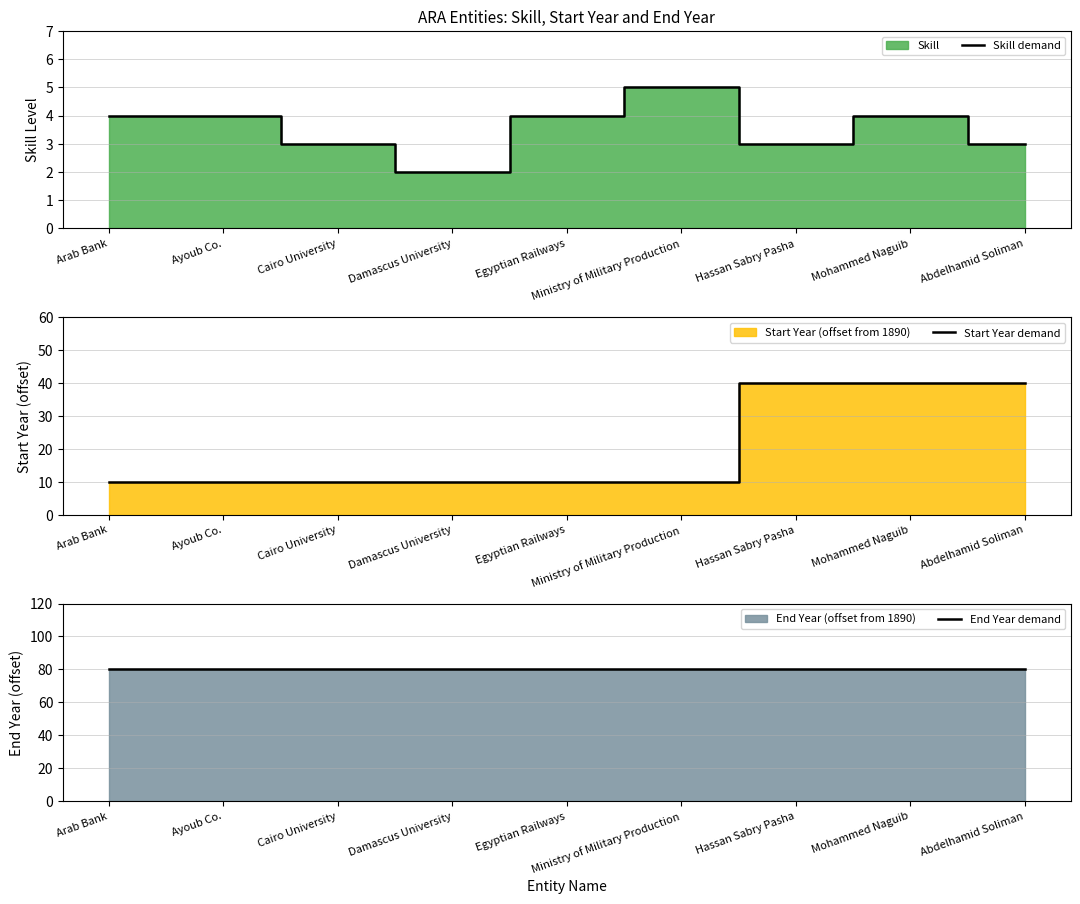

How many lines are shown in the chart?

3